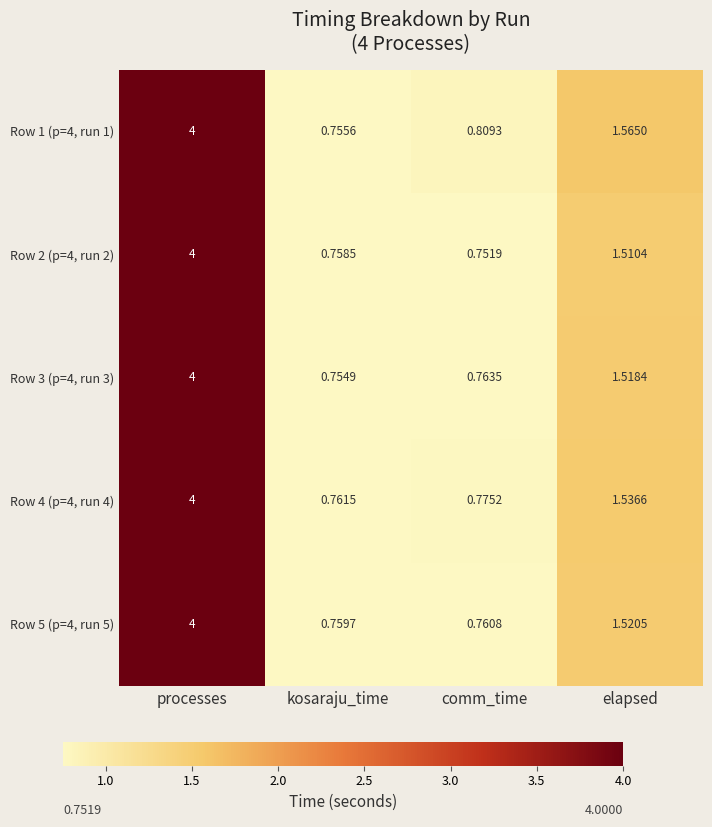

Which category has the lowest value in the Row 3 (p=4, run 3) series?

kosaraju_time